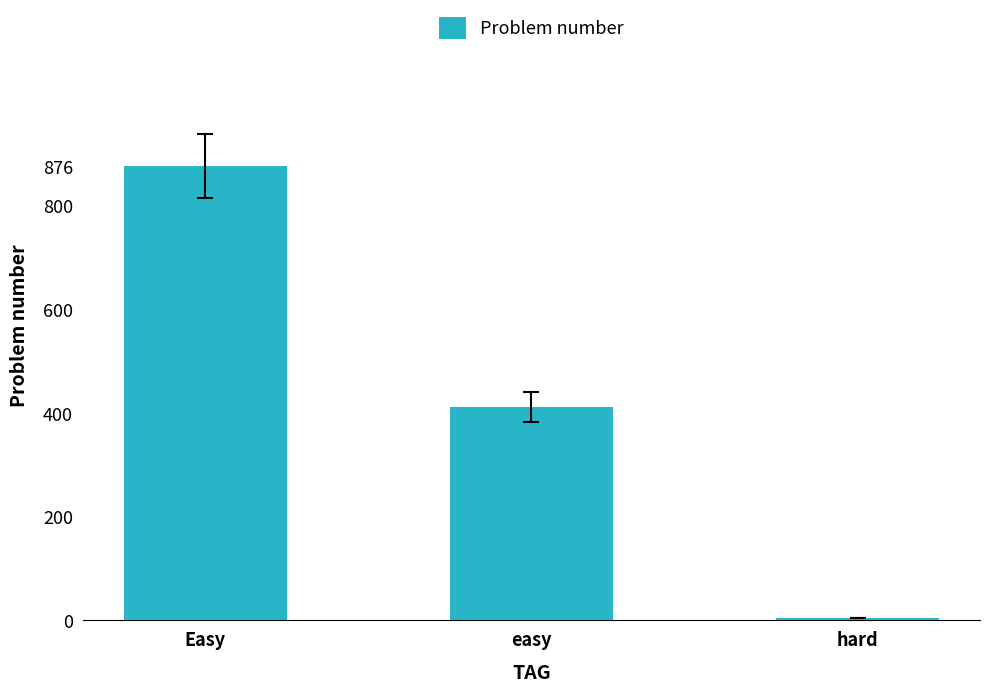

Reading right to left, what are all the values shown in this chart?

hard=4	easy=412	Easy=876